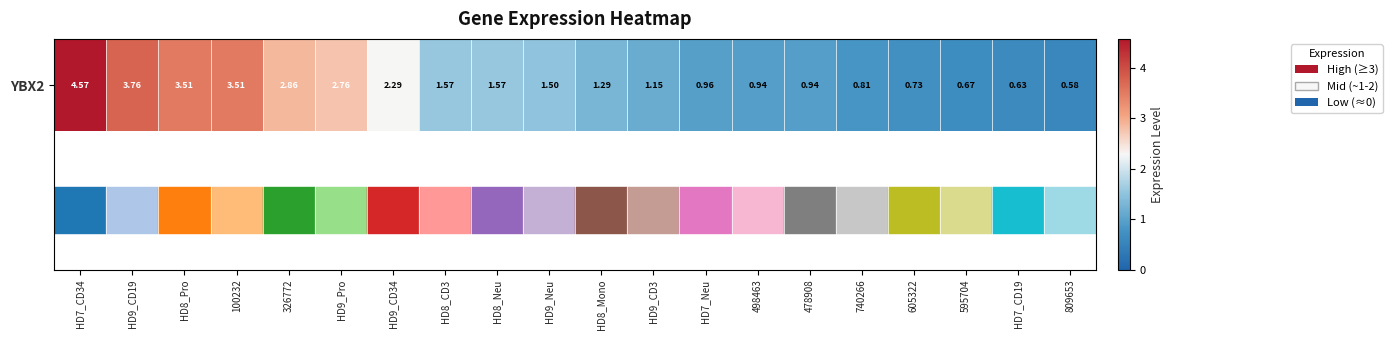

What value does the data have at HD7_CD19?

0.6